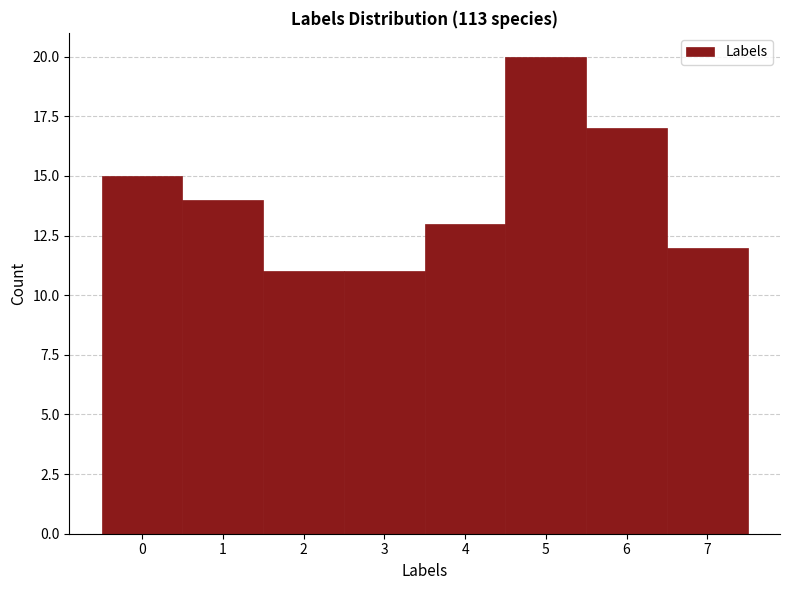

Reading left to right, list every bar in this chart as the range it spans on the x-axis followed by its height. The values are not printed on the chart, so give them approximately, as read against the axis.

-0.5 to 0.5: 15
0.5 to 1.5: 14
1.5 to 2.5: 11
2.5 to 3.5: 11
3.5 to 4.5: 13
4.5 to 5.5: 20
5.5 to 6.5: 17
6.5 to 7.5: 12